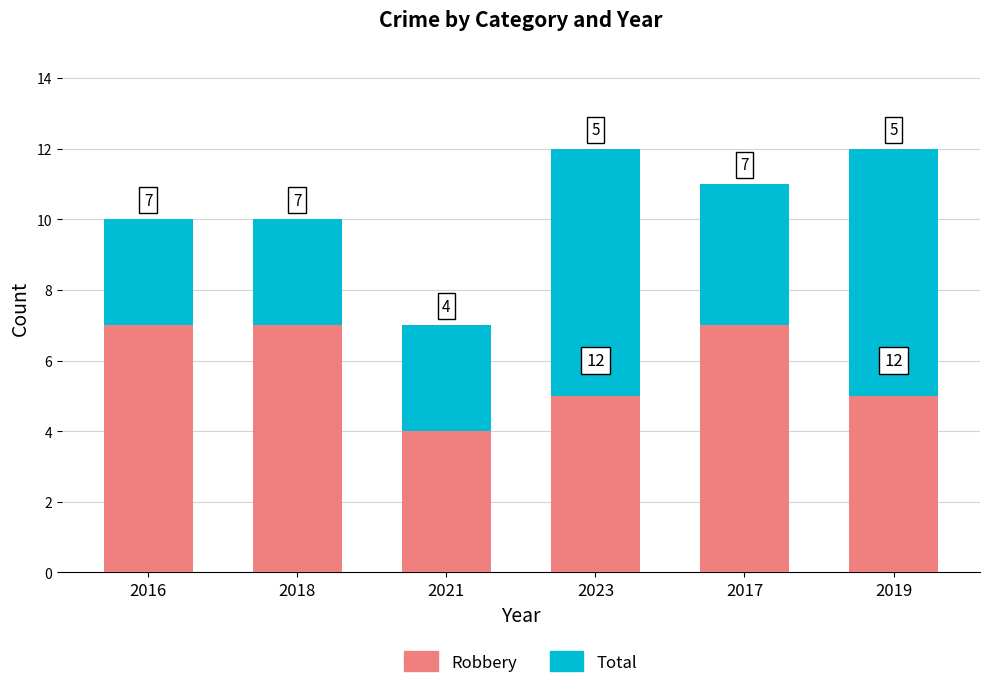

How many groups of bars are there?

6